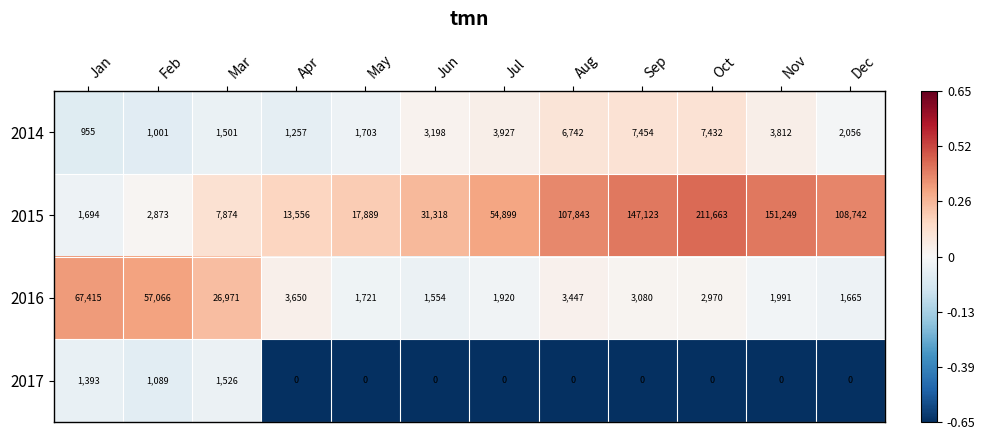

Rank the series by their maximum value, from lowest to highest.

2017, 2014, 2016, 2015